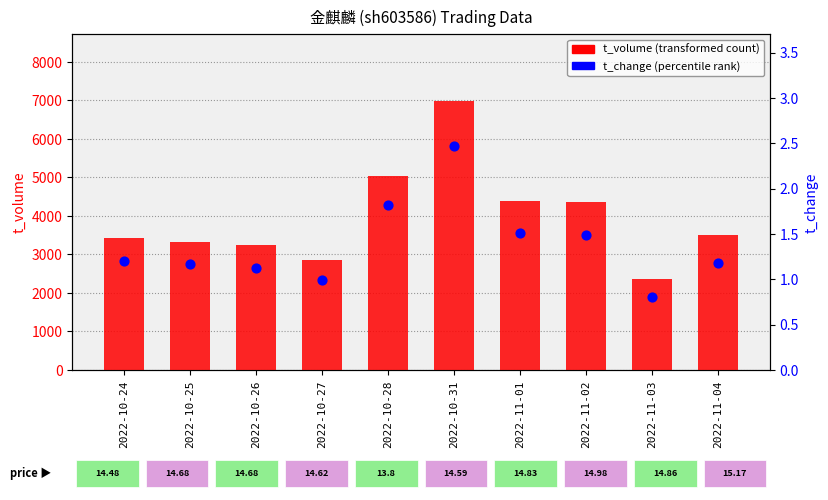

Which series reaches the minimum Y coordinate?

t_change (percentile rank)